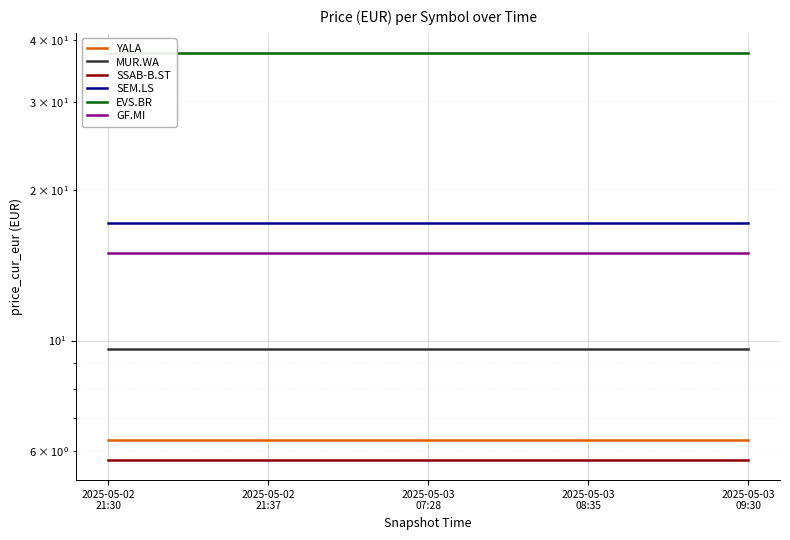

What is the label of the 3rd point from the left?

2025-05-03
07:28